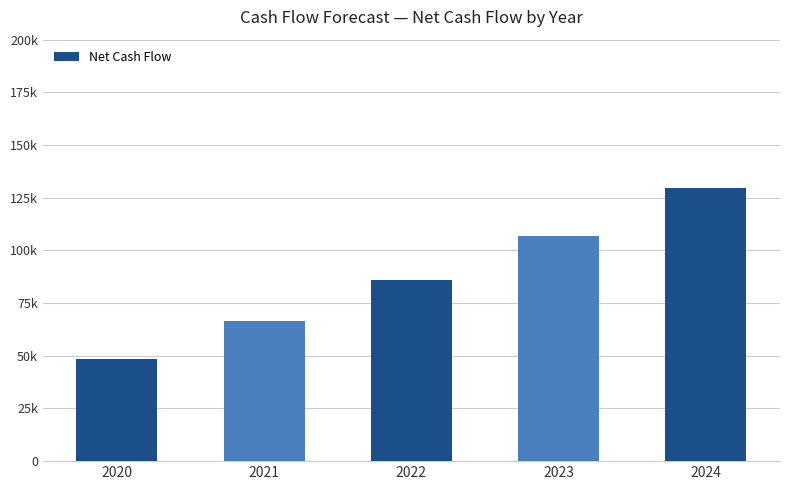

What is the average value?

87451.9